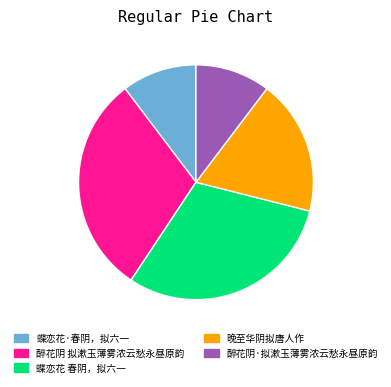

Is it true that 晚至华阴拟唐人作 is 9% of the pie?

False